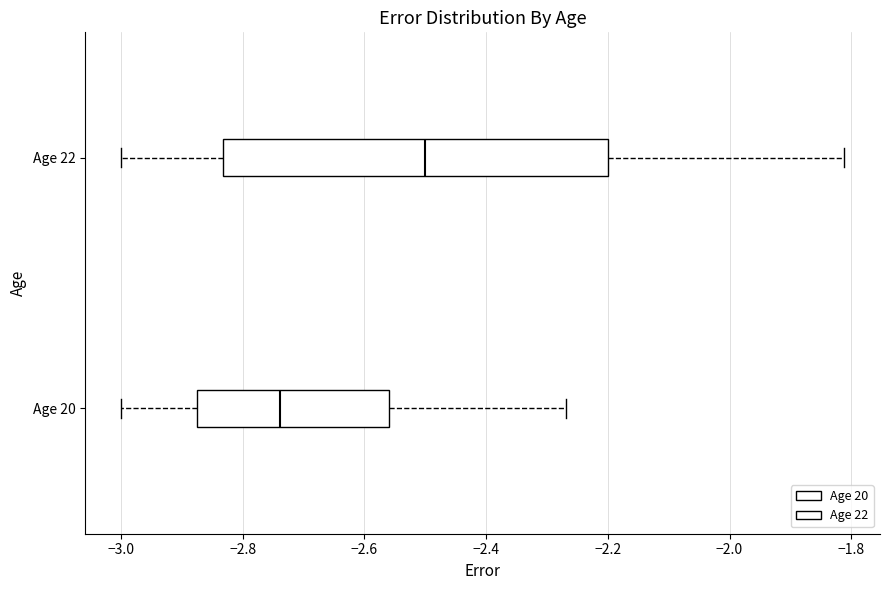

Reading bottom to top, read every box against the x-axis: the position of its median line, the range the box covers, and the ends of its whiskers. The values are not printed on the chart, so give them approximately, as read against the axis.

Age 20: median -2.74, box -2.88 to -2.56, whiskers -3.00 to -2.26
Age 22: median -2.50, box -2.84 to -2.20, whiskers -3.00 to -1.82